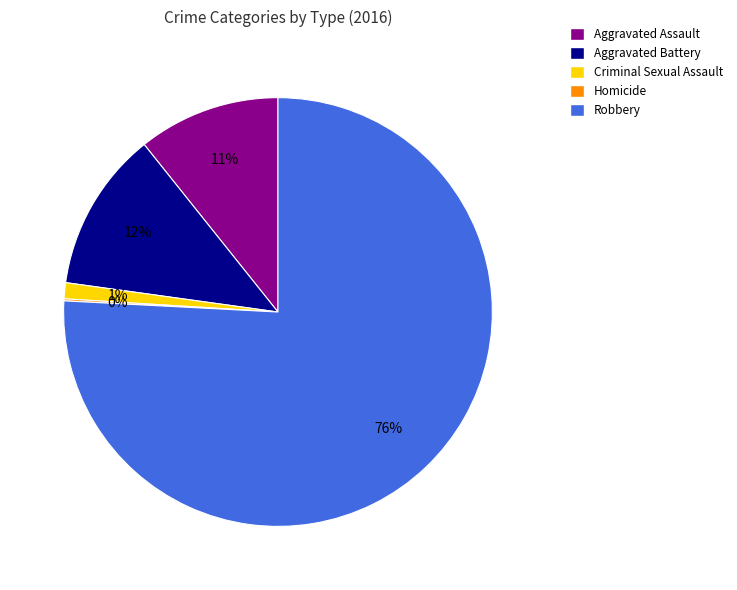

True or false: Aggravated Battery accounts for 12% of the total.

True